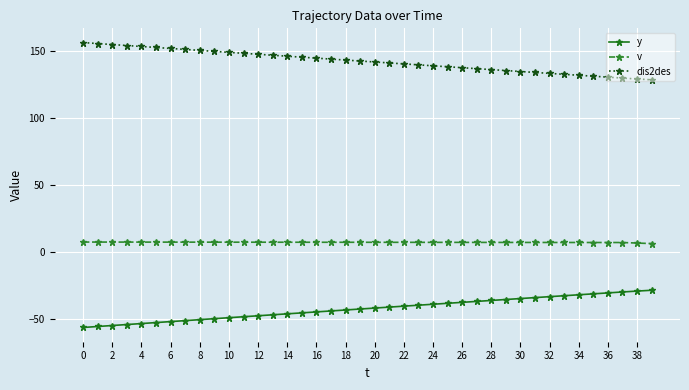

Rank the series by their maximum value, from highest to lowest.

dis2des, v, y